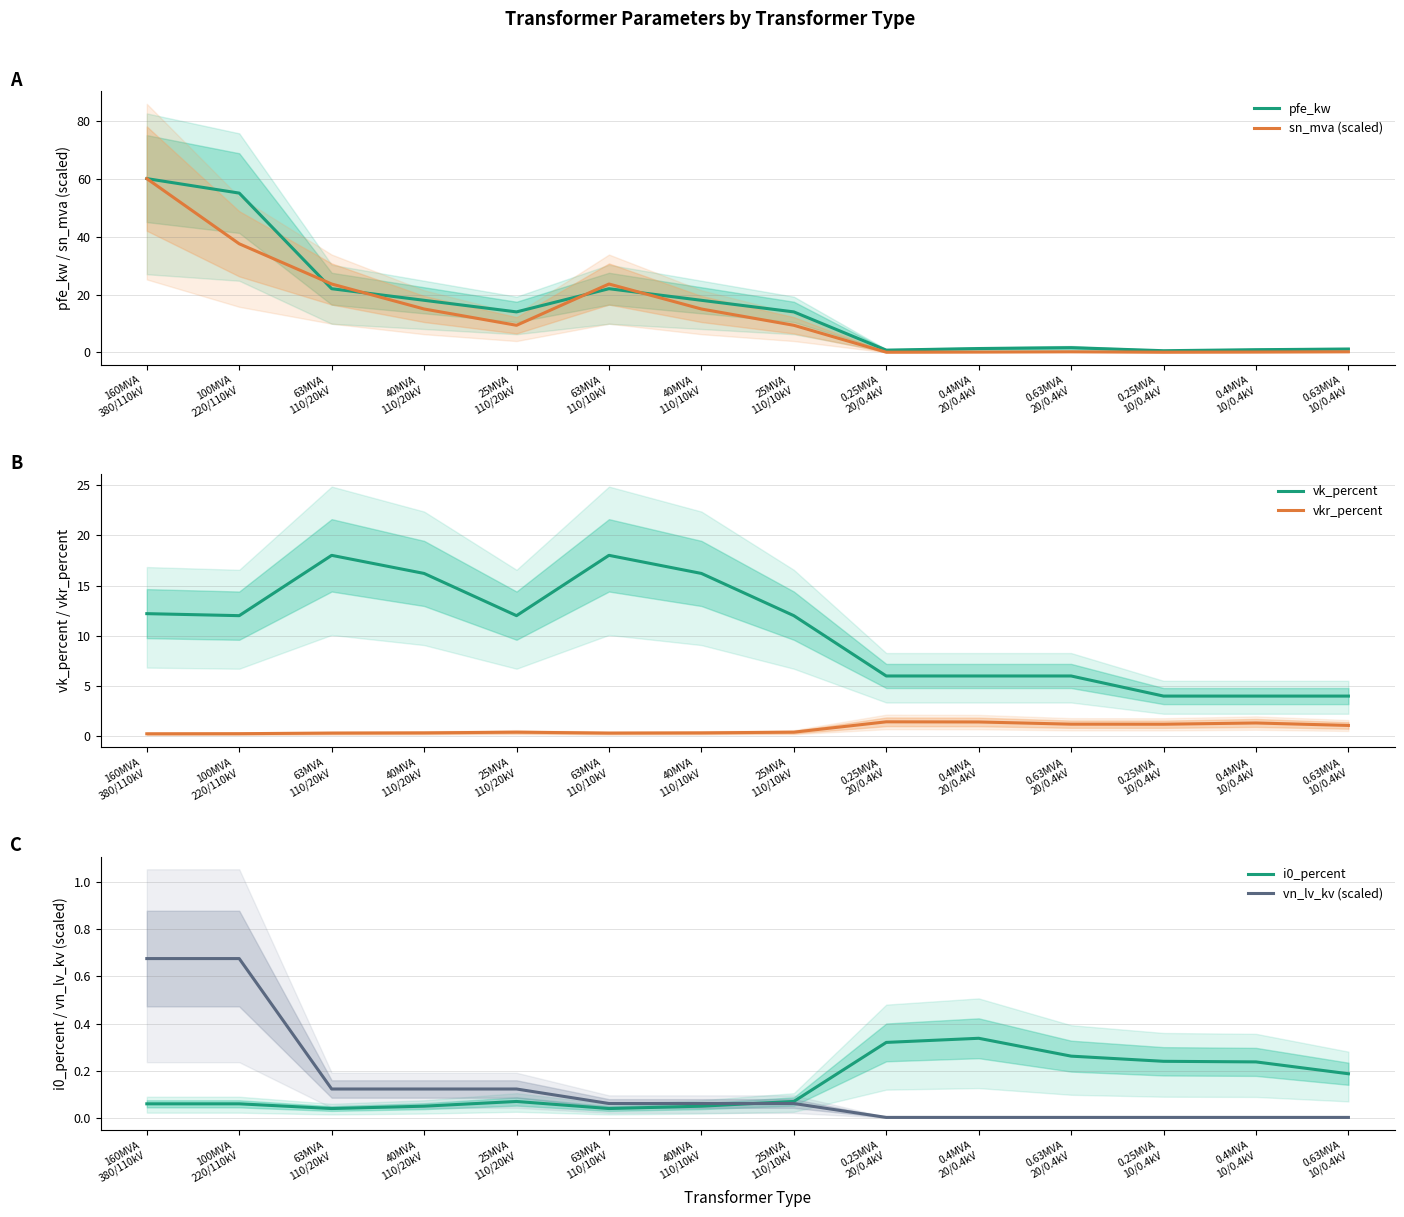

The i0_percent series shows 0.1 at 100MVA
220/110kV. True or false?

False